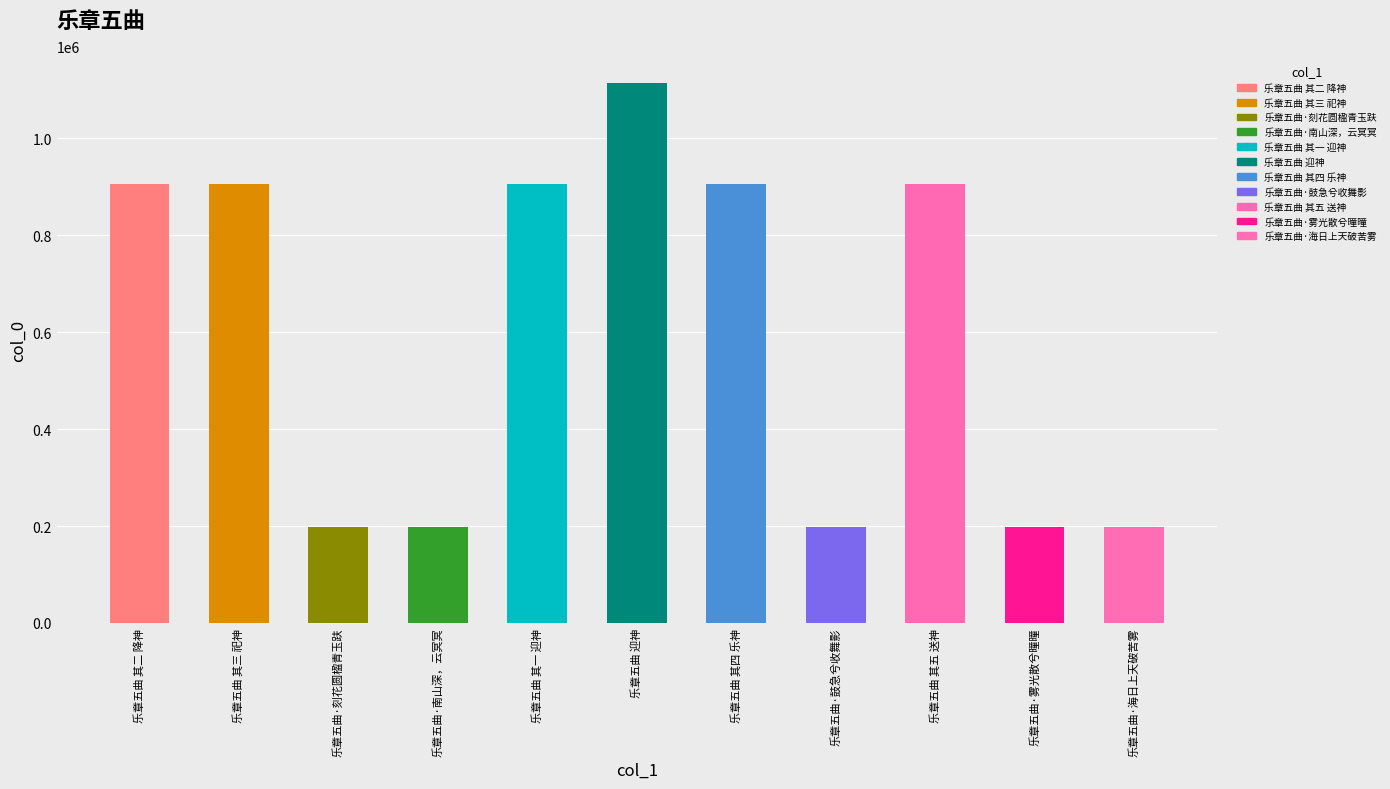

What is the difference between the maximum and minimum values?

916442